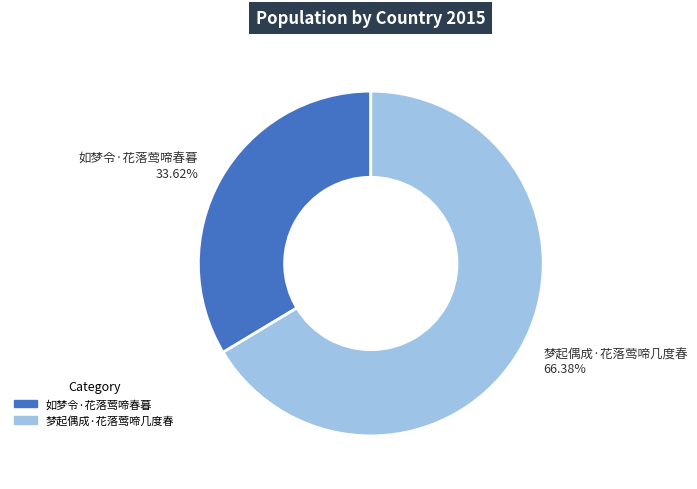

Which category has the biggest portion of the pie?

梦起偶成·花落莺啼几度春